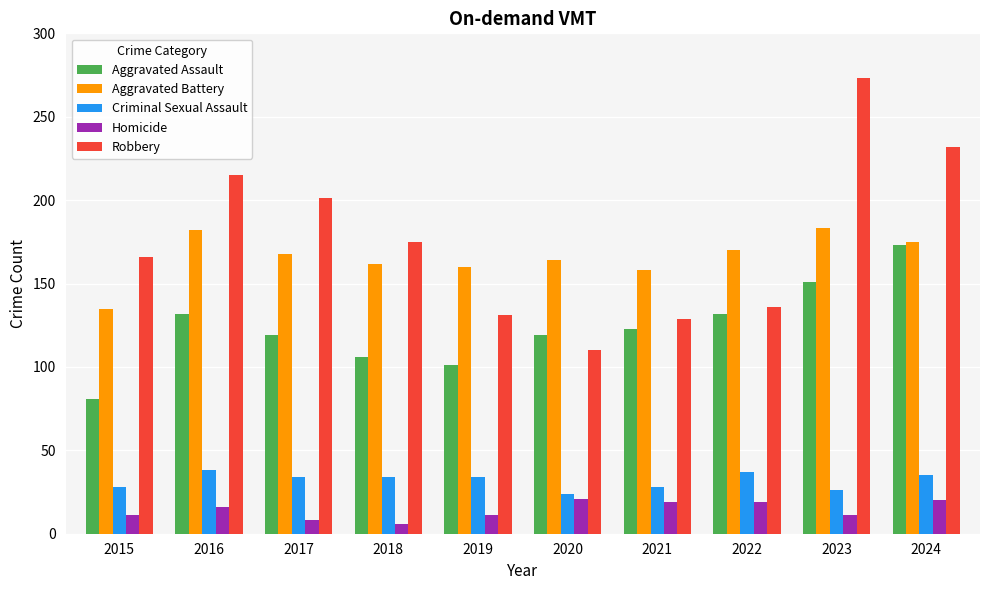

Does the chart contain any negative values?

No